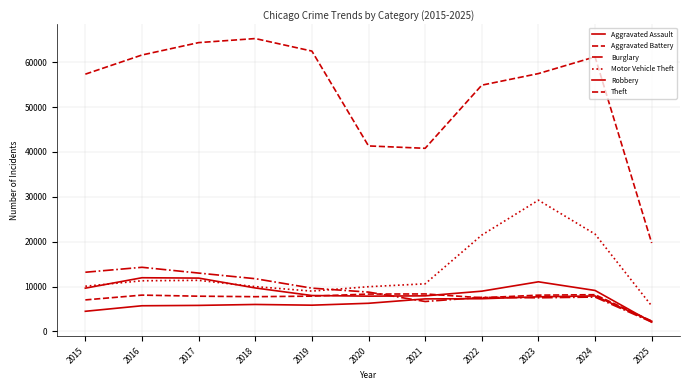

How many lines are shown in the chart?

6